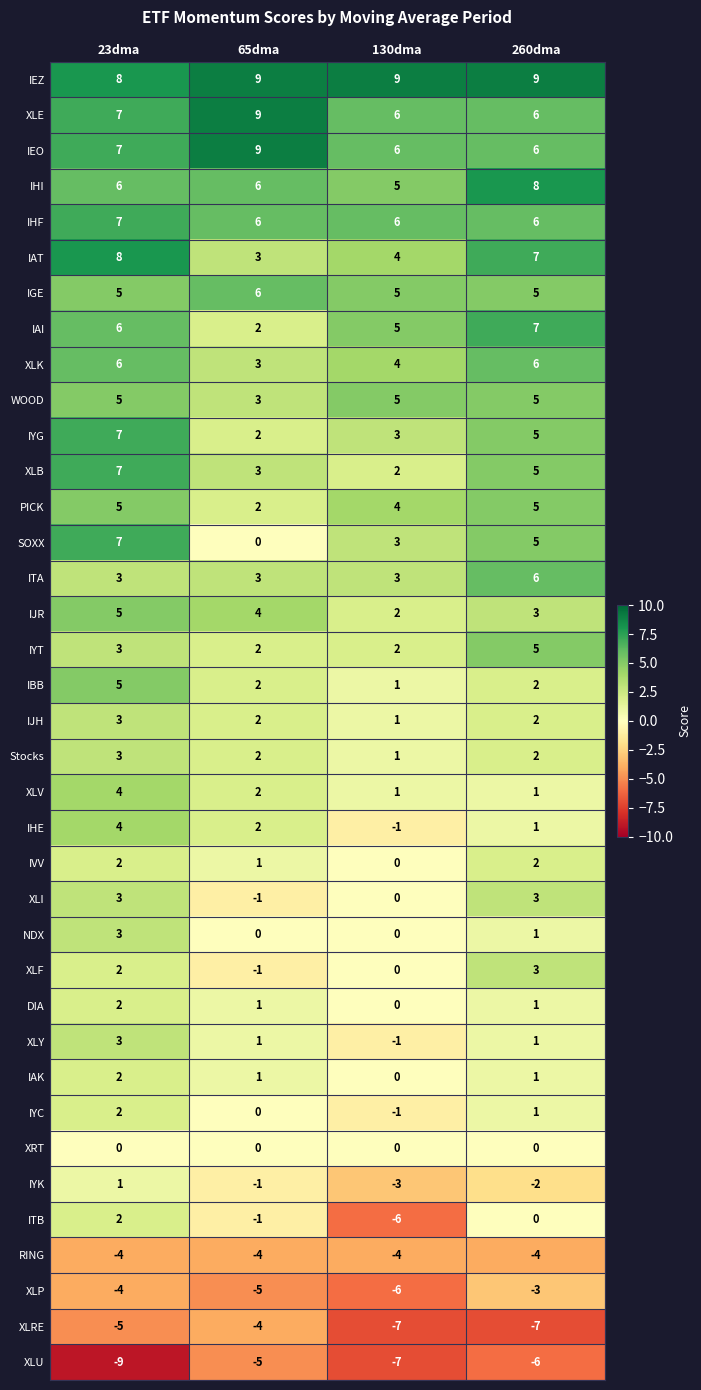

What is the difference between the IYG values at 65dma and 260dma?

3